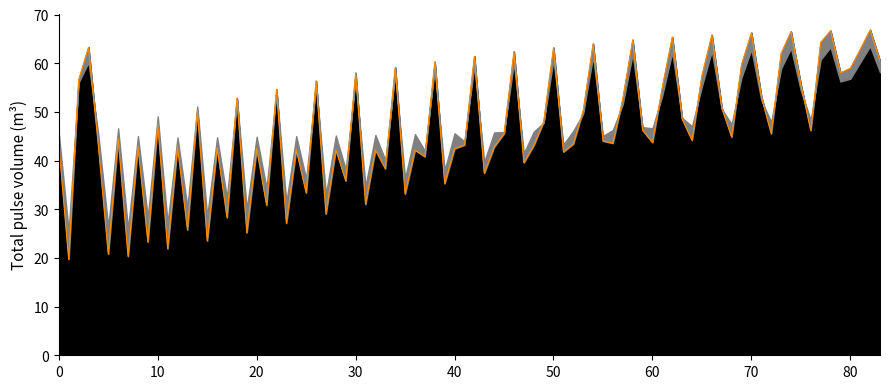

Which category has the lowest value in the col_3 series?

1